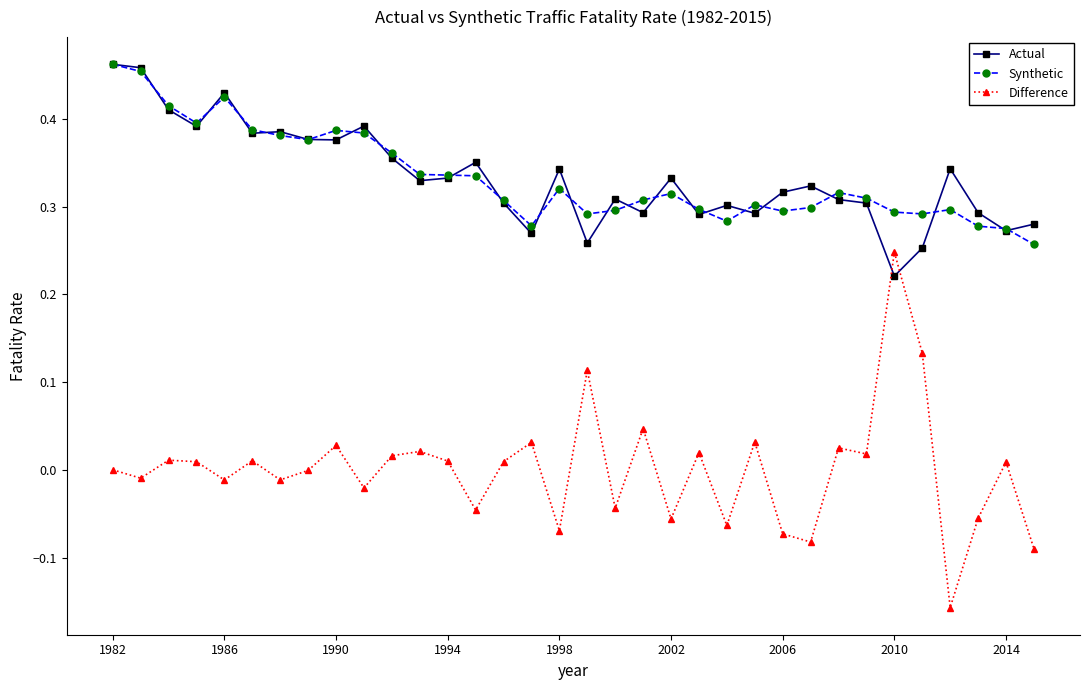

Which series has the widest spread of values?

Difference